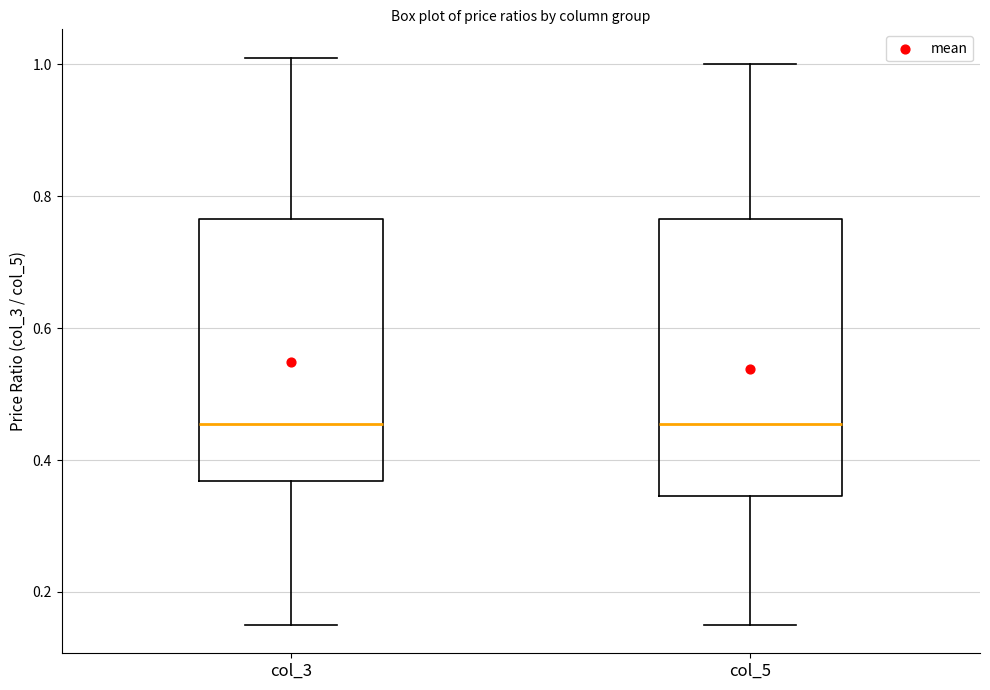

Which box is the tallest, from its lower edge to its upper edge?

col_5